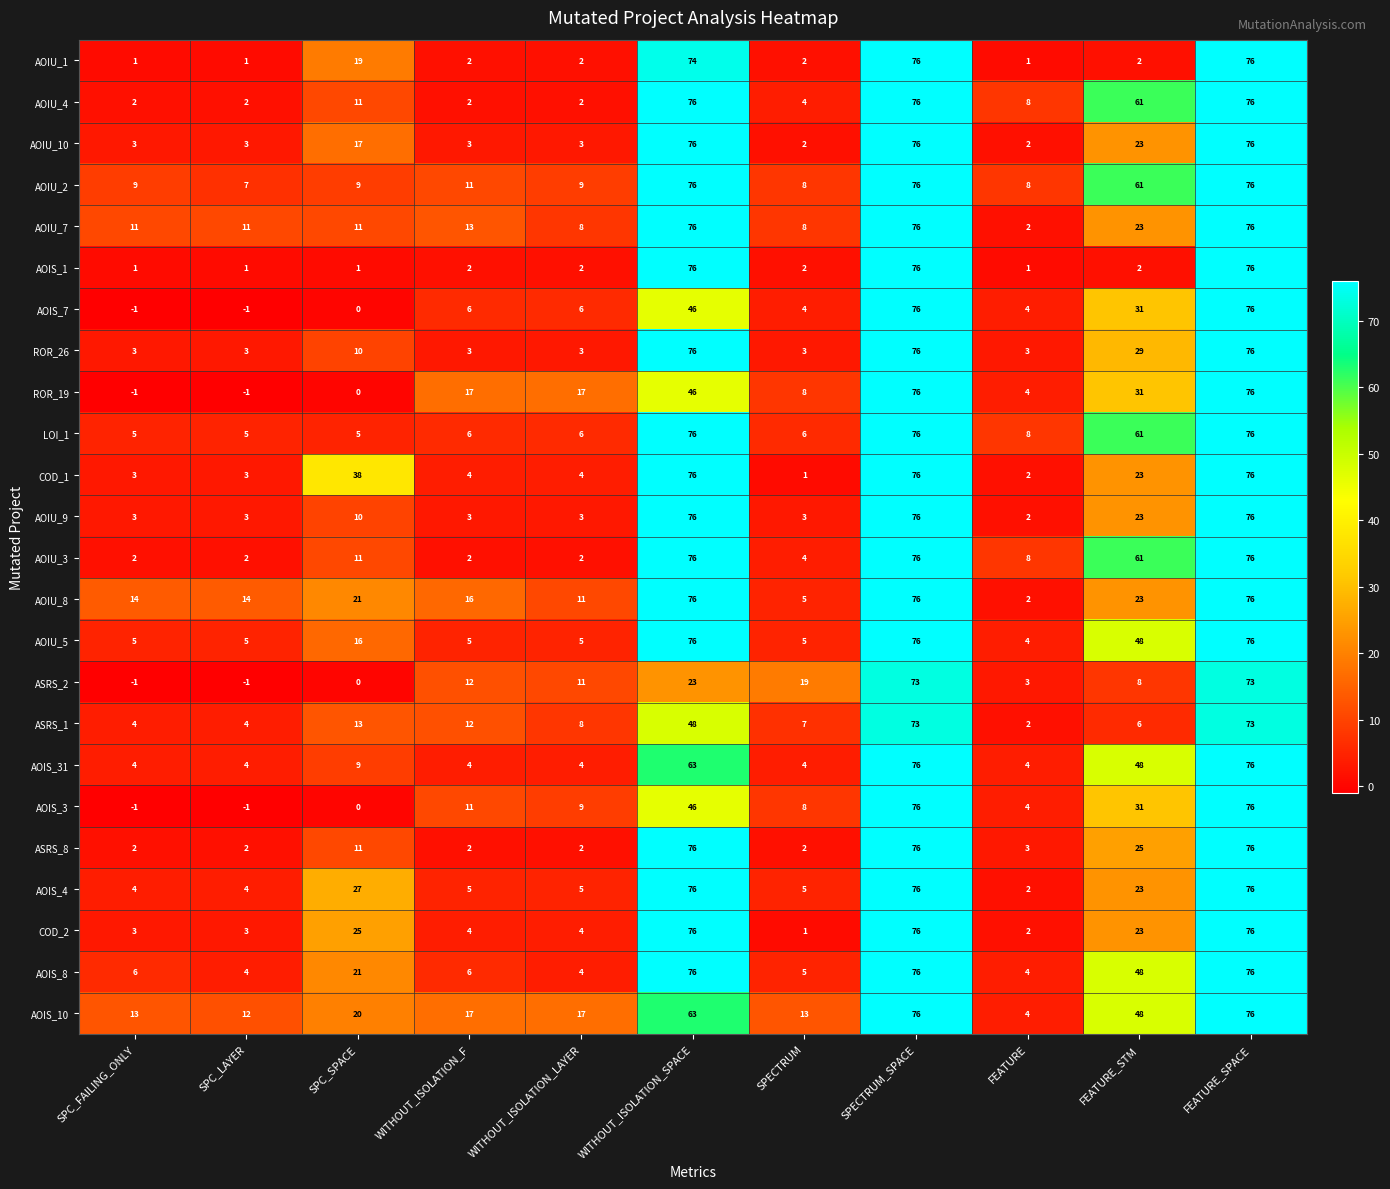

What is the difference between the highest and lowest values at SPECTRUM?

18